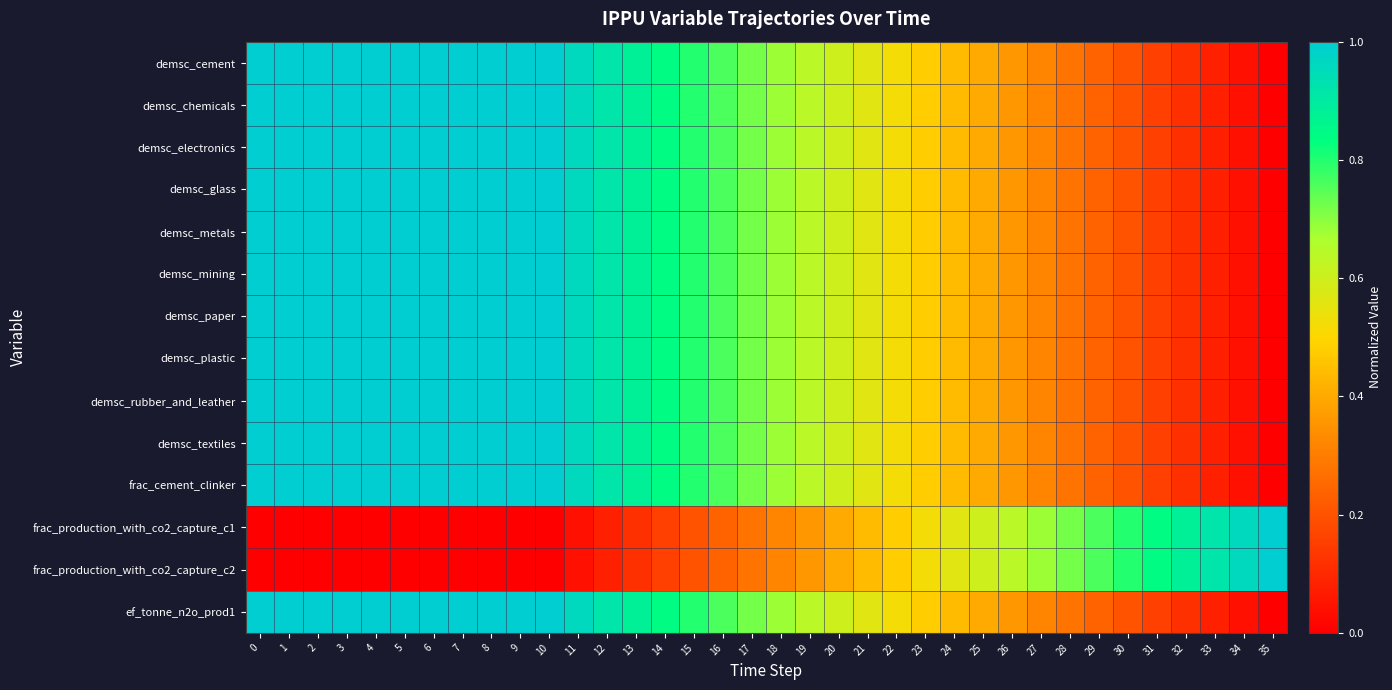

What is the maximum value shown in the chart?

1.0